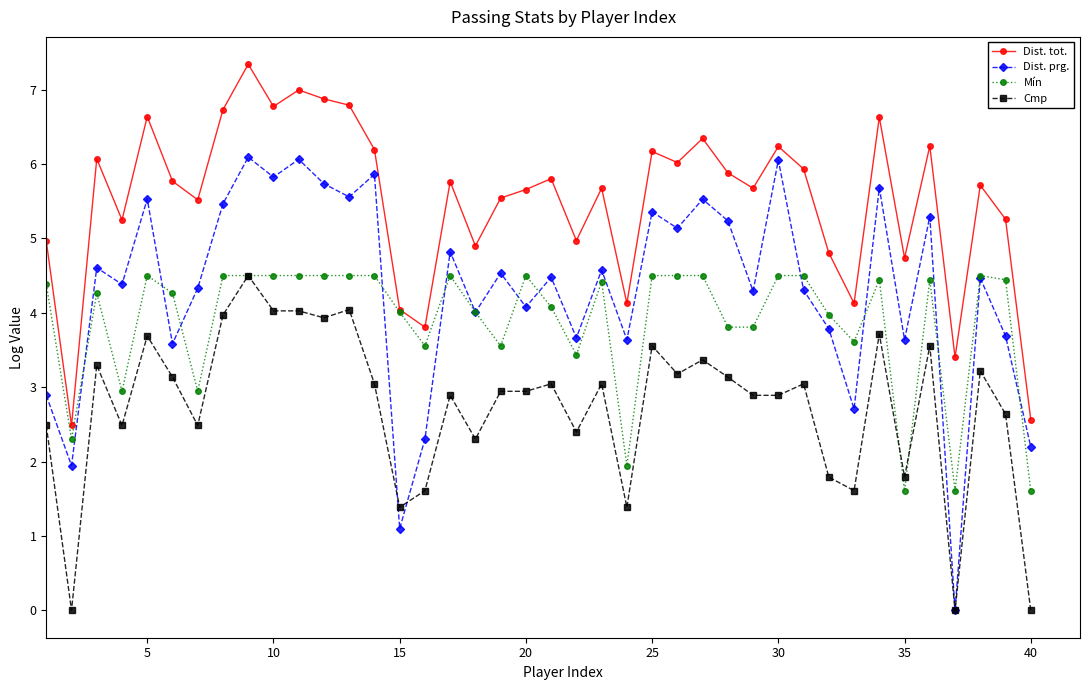

List the series in order of their overall mean, lowest first.

Cmp, Mín, Dist. prg., Dist. tot.